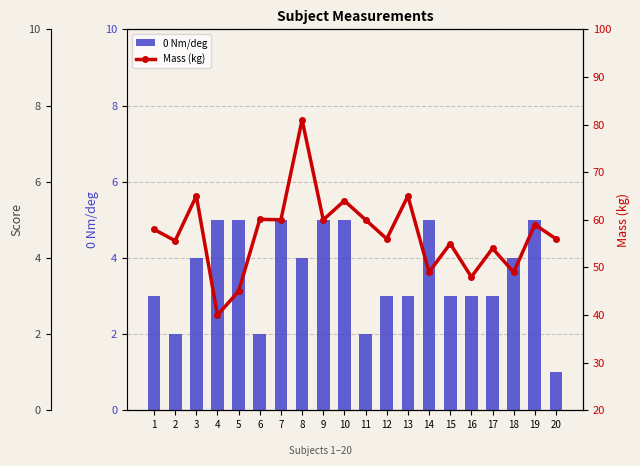

List the series in order of their overall mean, highest first.

Mass (kg), 0 Nm/deg